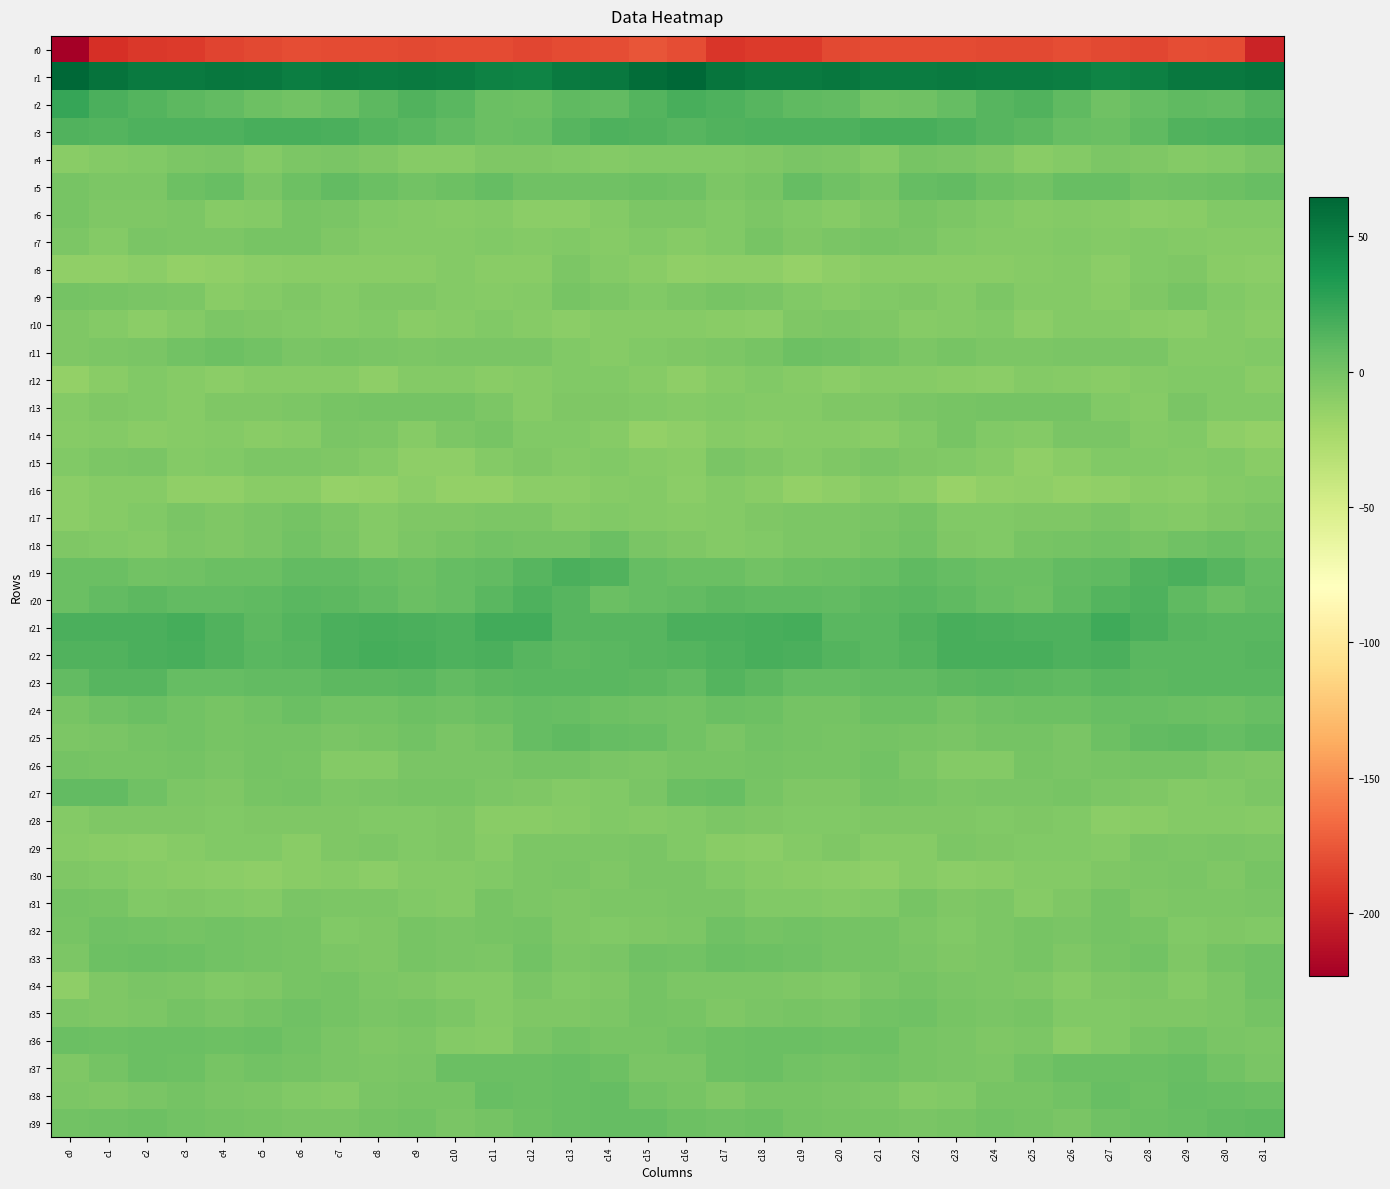

At which category does the chart reach its peak across all series?

c16